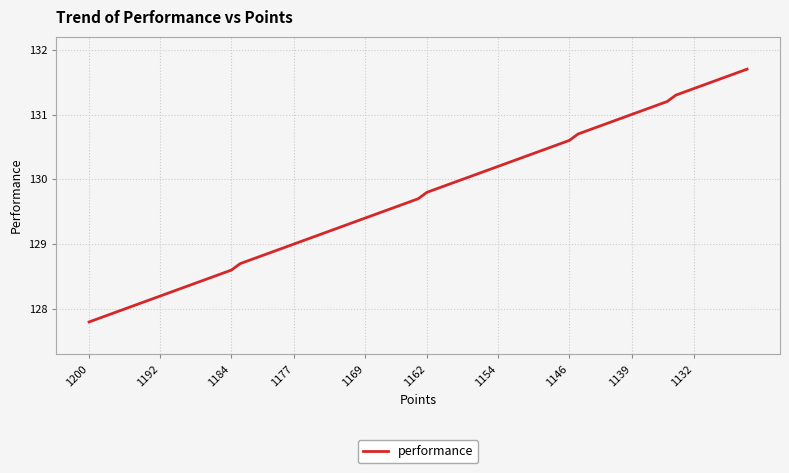

What is the average value?

129.8